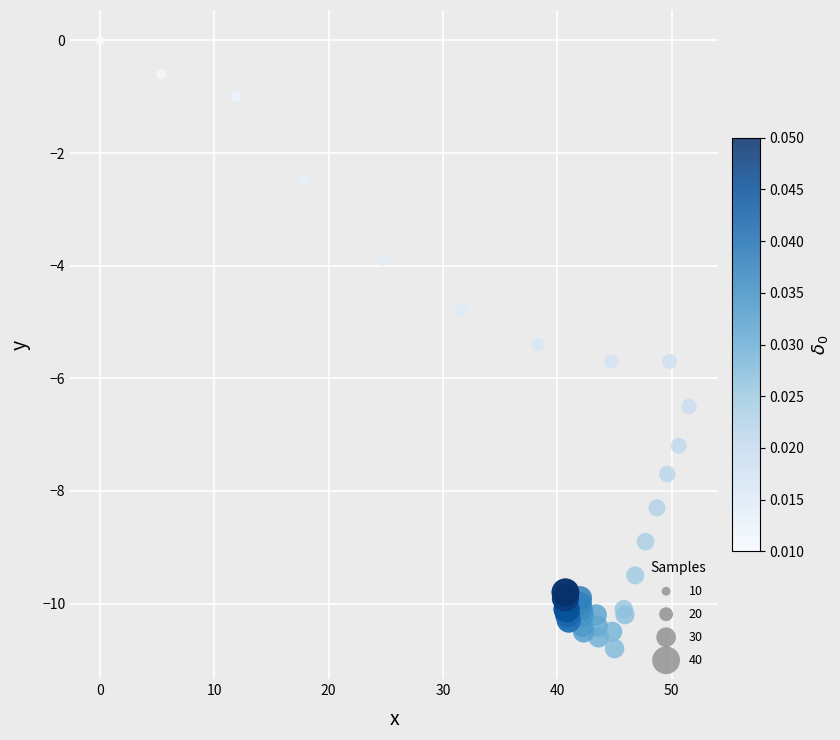

What Y value in the scatter plot is closest to -5?

-4.8